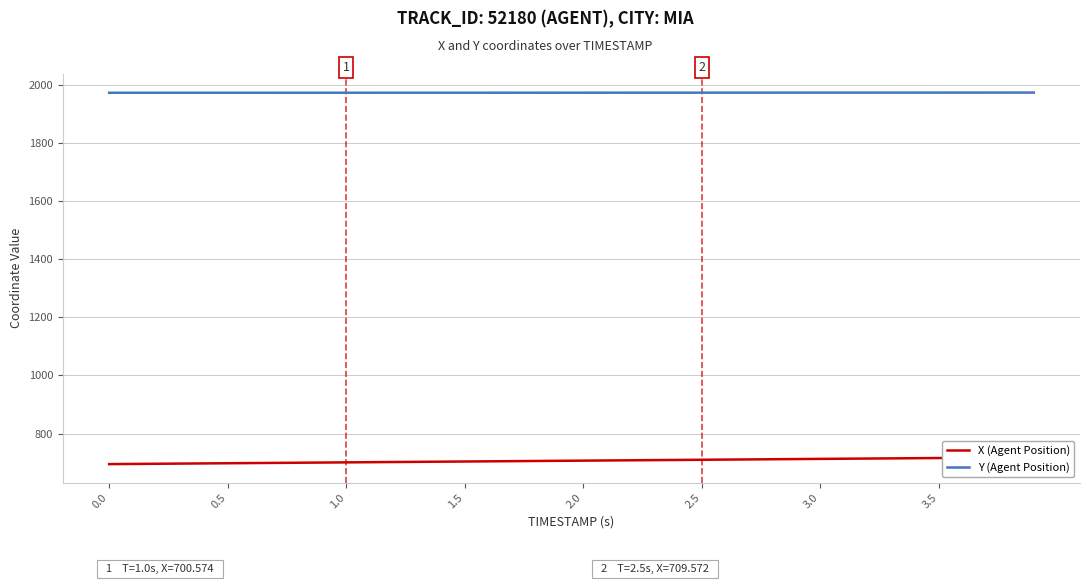

What is the maximum value for Y (Agent Position)?

1974.8